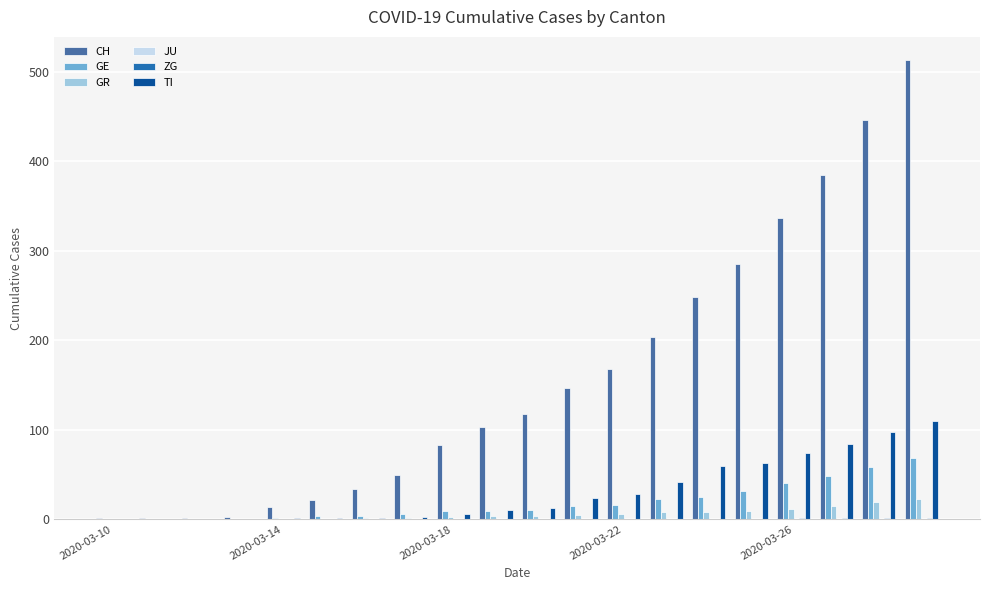

What is the sum of all CH values?

3163